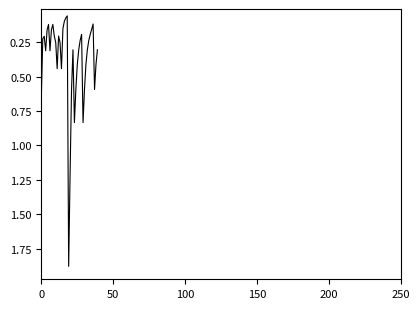

What is the difference between the maximum and minimum values?

1.8